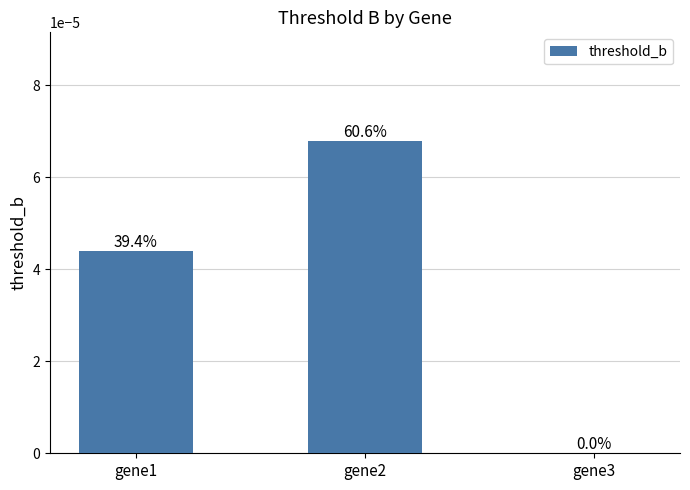

Which category has the lowest value across all series?

gene3